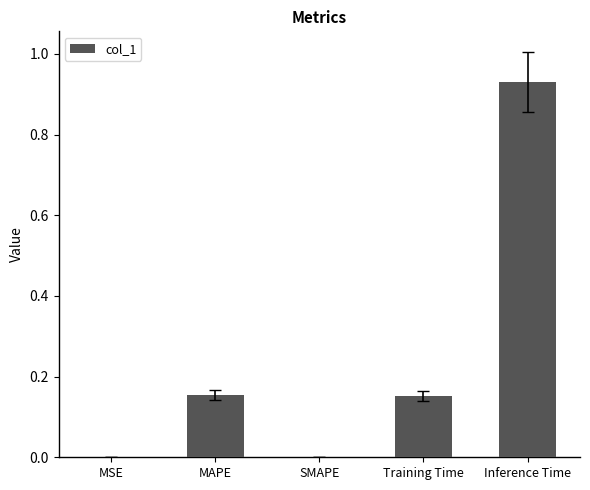

At which category does the chart reach its peak across all series?

Inference Time